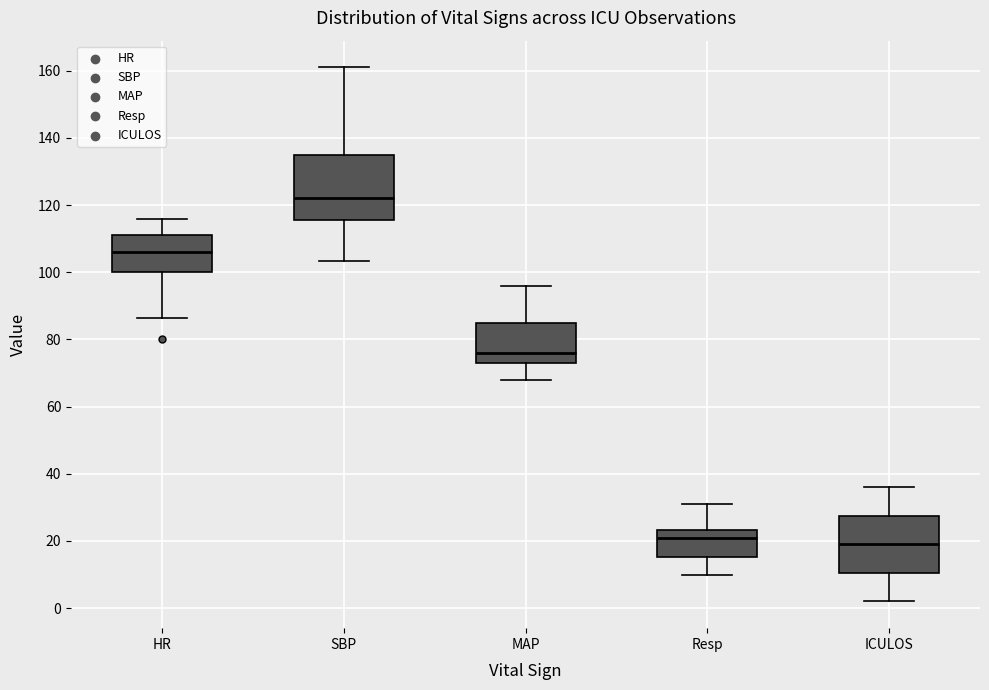

Which box is the tallest, from its lower edge to its upper edge?

SBP